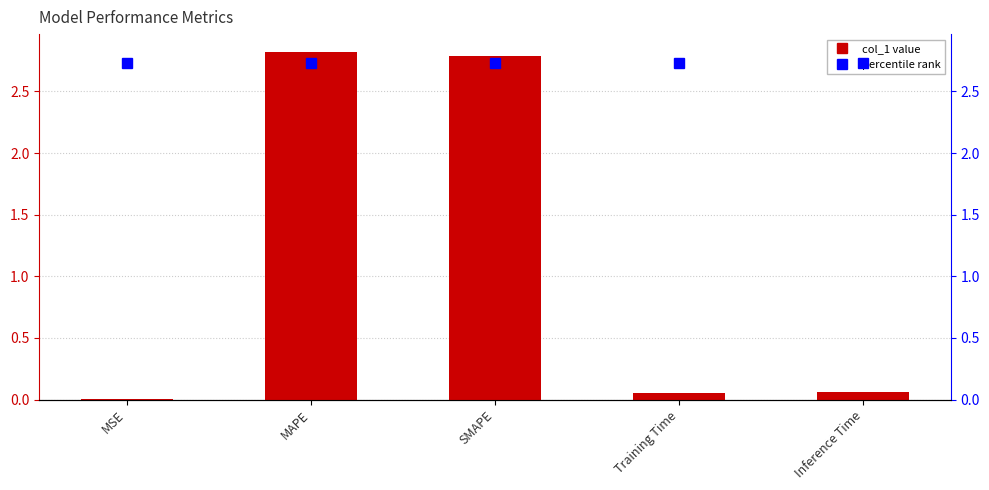

What is the sum of the values at MSE and SMAPE?

2.8